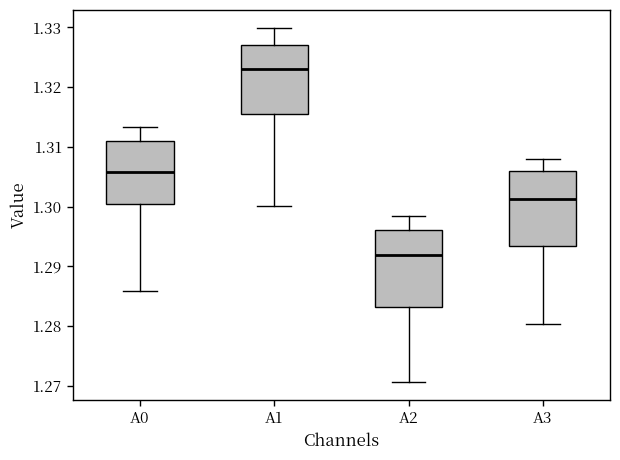

Reading left to right, transcribe this box plot: for each box, give where its median line is, the range the box spans, and where its two whiskers end, as read against the y-axis. The values are not printed on the chart, so give them approximately, as read against the axis.

A0: median 1.306, box 1.300 to 1.311, whiskers 1.286 to 1.313
A1: median 1.323, box 1.316 to 1.327, whiskers 1.300 to 1.330
A2: median 1.292, box 1.283 to 1.296, whiskers 1.271 to 1.299
A3: median 1.301, box 1.293 to 1.306, whiskers 1.280 to 1.308